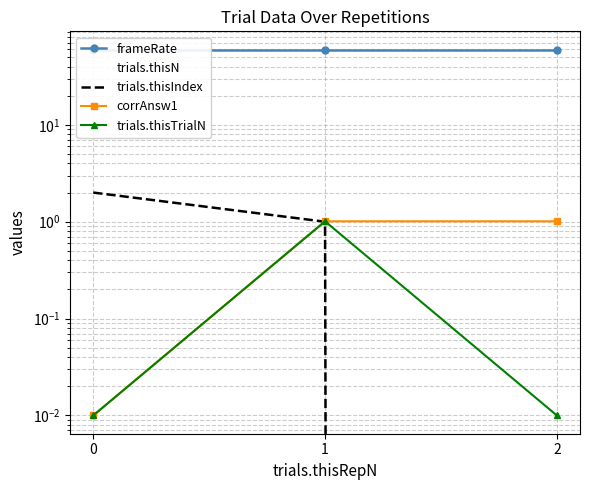

What is the total value across all series at 2?

60.8